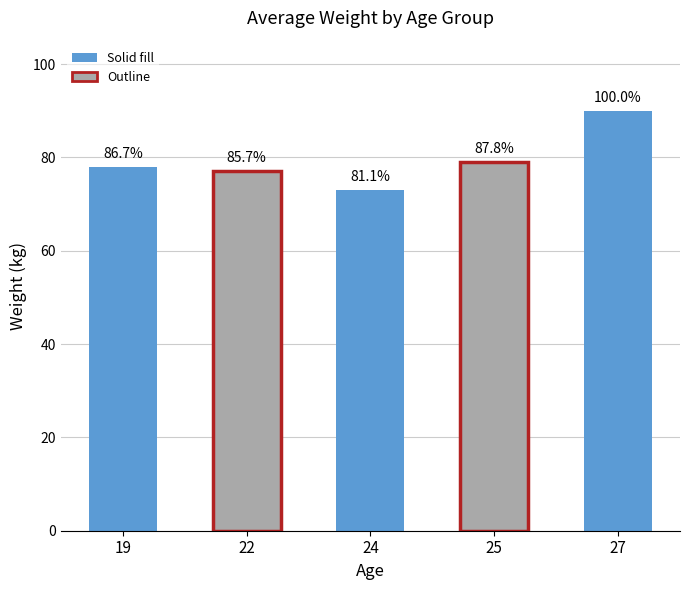

Approximately how many times larger is the value at 22 compared to 24?

1.0